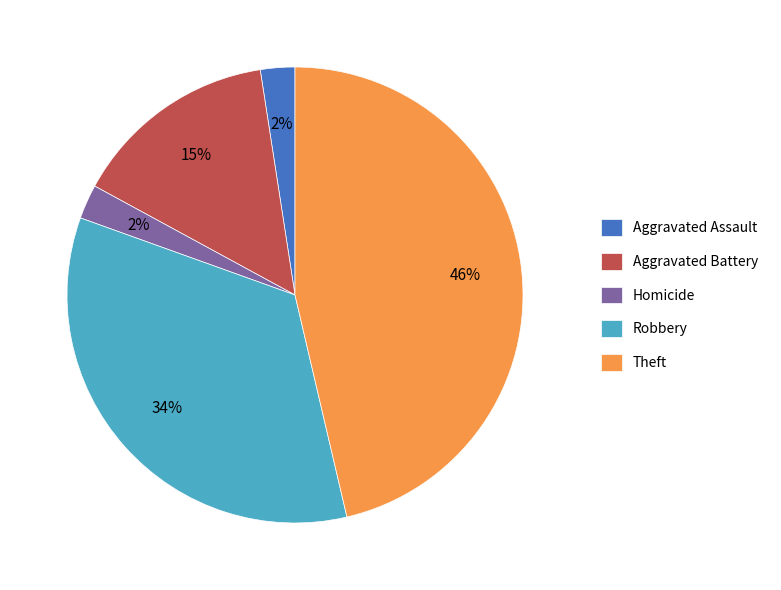

How many slices are in this pie chart?

5